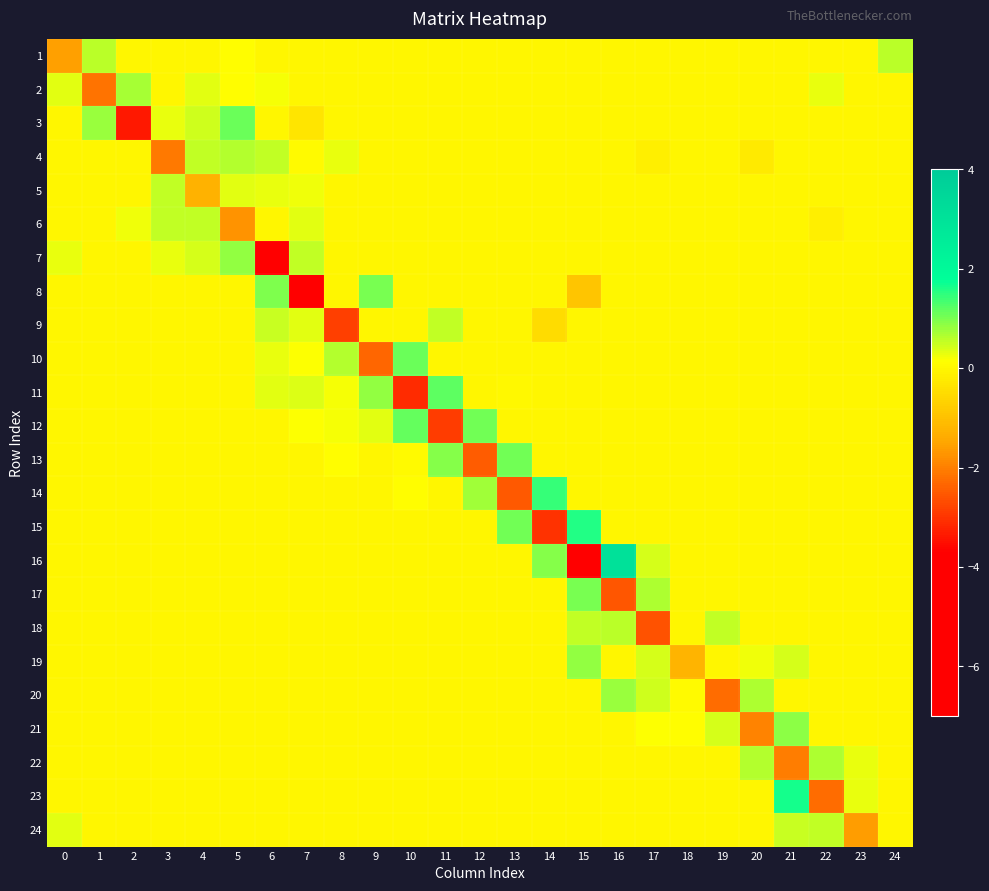

Reading right to left, what are all the values shown in this chart?

1: 24=0.6	23=0.0	22=0.0	21=0.0	20=0.0	19=0.0	18=0.0	17=0.0	16=0.0	15=0.0	14=0.0	13=0.0	12=0.0	11=0.0	10=0.0	9=0.0	8=0.0	7=0.0	6=0.0	5=0.1	4=0.0	3=0.0	2=0.0	1=0.6	0=-1.6
2: 24=0.0	23=0.0	22=0.3	21=0.0	20=0.0	19=0.0	18=0.0	17=0.0	16=0.0	15=0.0	14=0.0	13=0.0	12=0.0	11=0.0	10=0.0	9=0.0	8=0.0	7=0.0	6=0.2	5=0.1	4=0.3	3=-0.0	2=0.7	1=-2.1	0=0.3
3: 24=0.0	23=0.0	22=0.0	21=0.0	20=0.0	19=0.0	18=0.0	17=0.0	16=0.0	15=0.0	14=0.0	13=0.0	12=0.0	11=0.0	10=0.0	9=0.0	8=0.0	7=-0.3	6=0.0	5=1.1	4=0.5	3=0.3	2=-3.4	1=0.8	0=0.0
4: 24=0.0	23=0.0	22=0.0	21=0.0	20=-0.2	19=0.0	18=0.0	17=-0.1	16=0.0	15=0.0	14=0.0	13=0.0	12=0.0	11=0.0	10=0.0	9=0.0	8=0.3	7=0.1	6=0.5	5=0.6	4=0.6	3=-2.1	2=0.0	1=0.0	0=0.0
5: 24=0.0	23=0.0	22=0.0	21=0.0	20=0.0	19=0.0	18=0.0	17=0.0	16=0.0	15=0.0	14=0.0	13=0.0	12=0.0	11=0.0	10=0.0	9=0.0	8=0.0	7=0.2	6=0.3	5=0.3	4=-1.3	3=0.5	2=0.0	1=0.0	0=0.0
6: 24=0.0	23=0.0	22=-0.2	21=0.0	20=0.0	19=0.0	18=0.0	17=0.0	16=0.0	15=0.0	14=0.0	13=0.0	12=0.0	11=0.0	10=0.0	9=0.0	8=0.0	7=0.3	6=0.0	5=-1.7	4=0.5	3=0.5	2=0.2	1=0.0	0=0.0
7: 24=0.0	23=0.0	22=0.0	21=0.0	20=0.0	19=0.0	18=0.0	17=0.0	16=0.0	15=0.0	14=0.0	13=0.0	12=0.0	11=0.0	10=0.0	9=0.0	8=0.0	7=0.6	6=-4.0	5=0.8	4=0.4	3=0.3	2=0.0	1=0.0	0=0.3
8: 24=0.0	23=0.0	22=0.0	21=0.0	20=0.0	19=0.0	18=0.0	17=0.0	16=0.0	15=-0.9	14=0.0	13=0.0	12=0.0	11=0.0	10=0.0	9=1.0	8=0.0	7=-6.6	6=1.0	5=0.0	4=0.0	3=0.0	2=0.0	1=0.0	0=0.0
9: 24=0.0	23=0.0	22=0.0	21=0.0	20=0.0	19=0.0	18=0.0	17=0.0	16=0.0	15=0.0	14=-0.5	13=0.0	12=0.0	11=0.5	10=0.0	9=0.0	8=-2.9	7=0.3	6=0.5	5=0.0	4=0.0	3=0.0	2=0.0	1=0.0	0=0.0
10: 24=0.0	23=0.0	22=0.0	21=0.0	20=0.0	19=0.0	18=0.0	17=0.0	16=0.0	15=0.0	14=0.0	13=0.0	12=0.0	11=0.0	10=1.1	9=-2.3	8=0.6	7=0.1	6=0.3	5=0.0	4=0.0	3=0.0	2=0.0	1=0.0	0=0.0
11: 24=0.0	23=0.0	22=0.0	21=0.0	20=0.0	19=0.0	18=0.0	17=0.0	16=0.0	15=0.0	14=0.0	13=0.0	12=0.0	11=1.2	10=-3.1	9=0.8	8=0.2	7=0.4	6=0.3	5=0.0	4=0.0	3=0.0	2=0.0	1=0.0	0=0.0
12: 24=0.0	23=0.0	22=0.0	21=0.0	20=0.0	19=0.0	18=0.0	17=0.0	16=0.0	15=0.0	14=0.0	13=0.0	12=1.1	11=-2.9	10=1.1	9=0.3	8=0.2	7=0.2	6=0.0	5=0.0	4=0.0	3=0.0	2=0.0	1=0.0	0=0.0
13: 24=0.0	23=0.0	22=0.0	21=0.0	20=0.0	19=0.0	18=0.0	17=0.0	16=0.0	15=0.0	14=0.0	13=1.0	12=-2.5	11=0.9	10=0.1	9=0.0	8=0.1	7=0.0	6=0.0	5=0.0	4=0.0	3=0.0	2=0.0	1=0.0	0=0.0
14: 24=0.0	23=0.0	22=0.0	21=0.0	20=0.0	19=0.0	18=0.0	17=0.0	16=0.0	15=0.0	14=1.4	13=-2.5	12=0.8	11=0.0	10=0.1	9=0.0	8=0.0	7=0.0	6=0.0	5=0.0	4=0.0	3=0.0	2=0.0	1=0.0	0=0.0
15: 24=0.0	23=0.0	22=0.0	21=0.0	20=0.0	19=0.0	18=0.0	17=0.0	16=0.0	15=1.6	14=-3.0	13=1.1	12=0.0	11=0.0	10=0.0	9=0.0	8=0.0	7=0.0	6=0.0	5=0.0	4=0.0	3=0.0	2=0.0	1=0.0	0=0.0
16: 24=0.0	23=0.0	22=0.0	21=0.0	20=0.0	19=0.0	18=0.0	17=0.4	16=3.1	15=-5.3	14=0.9	13=0.0	12=0.0	11=0.0	10=0.0	9=0.0	8=0.0	7=0.0	6=0.0	5=0.0	4=0.0	3=0.0	2=0.0	1=0.0	0=0.0
17: 24=0.0	23=0.0	22=0.0	21=0.0	20=0.0	19=0.0	18=0.0	17=0.7	16=-2.6	15=1.0	14=0.0	13=0.0	12=0.0	11=0.0	10=0.0	9=0.0	8=0.0	7=0.0	6=0.0	5=0.0	4=0.0	3=0.0	2=0.0	1=0.0	0=0.0
18: 24=0.0	23=0.0	22=0.0	21=0.0	20=0.0	19=0.5	18=0.0	17=-2.6	16=0.6	15=0.5	14=0.0	13=0.0	12=0.0	11=0.0	10=0.0	9=0.0	8=0.0	7=0.0	6=0.0	5=0.0	4=0.0	3=0.0	2=0.0	1=0.0	0=0.0
19: 24=0.0	23=0.0	22=0.0	21=0.4	20=0.2	19=0.0	18=-1.2	17=0.4	16=0.0	15=0.9	14=0.0	13=0.0	12=0.0	11=0.0	10=0.0	9=0.0	8=0.0	7=0.0	6=0.0	5=0.0	4=0.0	3=0.0	2=0.0	1=0.0	0=0.0
20: 24=0.0	23=0.0	22=0.0	21=0.0	20=0.7	19=-2.3	18=0.0	17=0.5	16=0.8	15=0.0	14=0.0	13=0.0	12=0.0	11=0.0	10=0.0	9=0.0	8=0.0	7=0.0	6=0.0	5=0.0	4=0.0	3=0.0	2=0.0	1=0.0	0=0.0
21: 24=0.0	23=0.0	22=0.0	21=0.9	20=-1.9	19=0.4	18=0.1	17=0.2	16=0.0	15=0.0	14=0.0	13=0.0	12=0.0	11=0.0	10=0.0	9=0.0	8=0.0	7=0.0	6=0.0	5=0.0	4=0.0	3=0.0	2=0.0	1=0.0	0=0.0
22: 24=0.0	23=0.3	22=0.7	21=-2.0	20=0.6	19=0.0	18=0.0	17=0.0	16=0.0	15=0.0	14=0.0	13=0.0	12=0.0	11=0.0	10=0.0	9=0.0	8=0.0	7=0.0	6=0.0	5=0.0	4=0.0	3=0.0	2=0.0	1=0.0	0=0.0
23: 24=0.0	23=0.3	22=-2.2	21=1.7	20=0.0	19=0.0	18=0.0	17=0.0	16=0.0	15=0.0	14=0.0	13=0.0	12=0.0	11=0.0	10=0.0	9=0.0	8=0.0	7=0.0	6=0.0	5=0.0	4=0.0	3=0.0	2=0.0	1=0.0	0=0.0
24: 24=0.0	23=-1.6	22=0.5	21=0.5	20=0.0	19=0.0	18=0.0	17=0.0	16=0.0	15=0.0	14=0.0	13=0.0	12=0.0	11=0.0	10=0.0	9=0.0	8=0.0	7=0.0	6=0.0	5=0.0	4=0.0	3=0.0	2=0.0	1=0.0	0=0.3